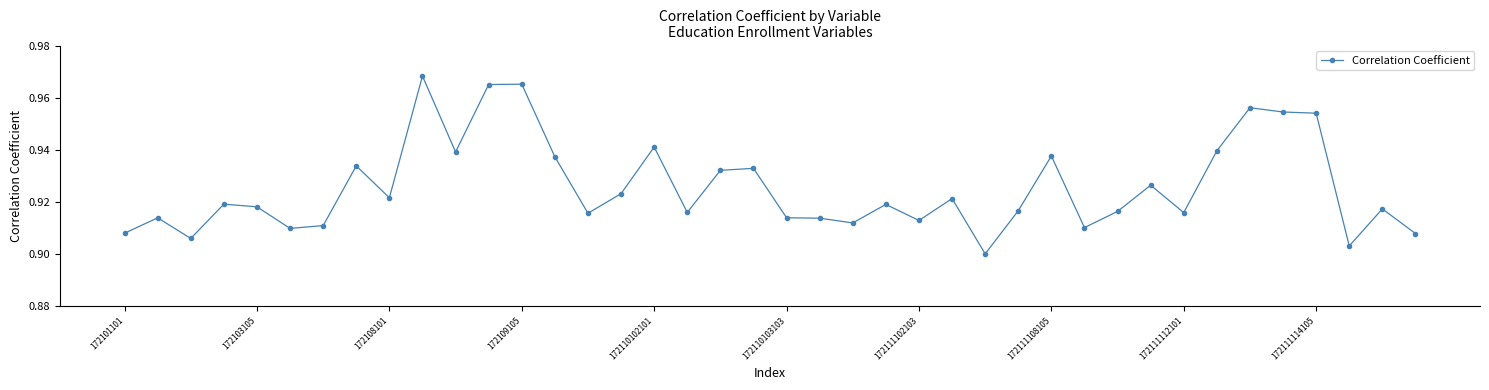

True or false: there are more than 1 points higher than both neighbors.

True